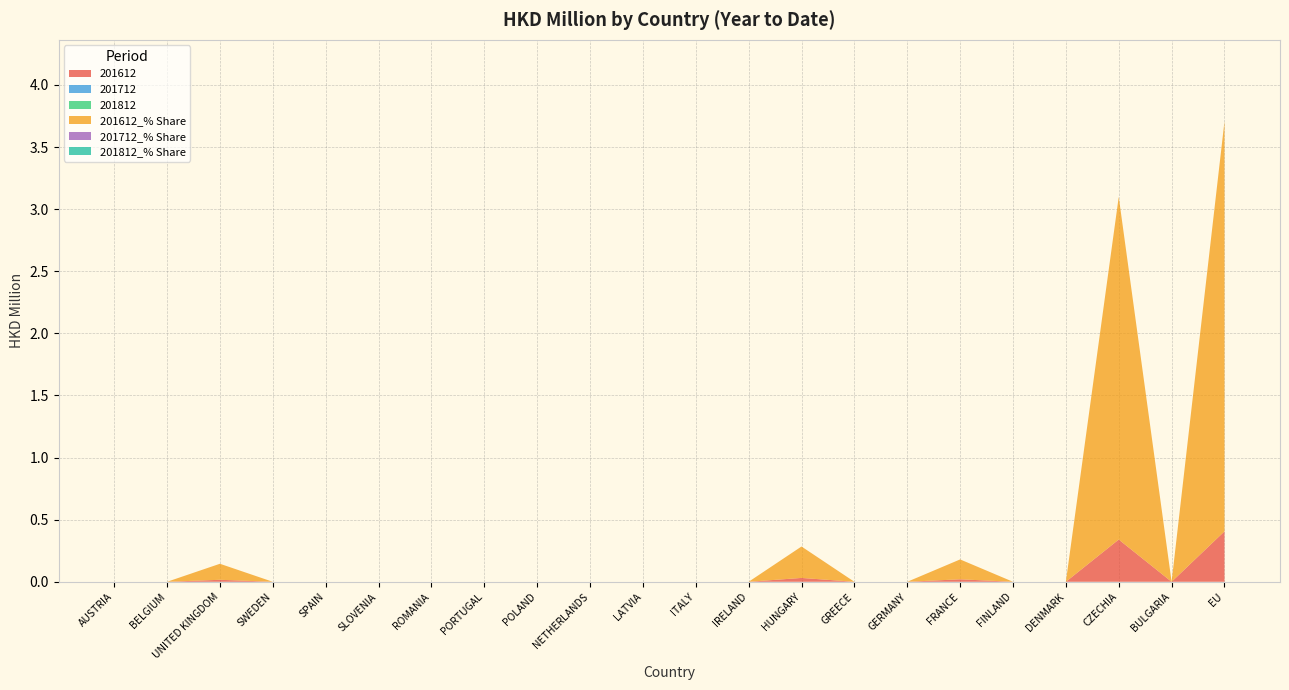

Reading left to right, what are all the values shown in this chart?

201612: AUSTRIA=0.0	BELGIUM=0.0	UNITED KINGDOM=0.0	SWEDEN=0.0	SPAIN=0.0	SLOVENIA=0.0	ROMANIA=0.0	PORTUGAL=0.0	POLAND=0.0	NETHERLANDS=0.0	LATVIA=0.0	ITALY=0.0	IRELAND=0.0	HUNGARY=0.0	GREECE=0.0	GERMANY=0.0	FRANCE=0.0	FINLAND=0.0	DENMARK=0.0	CZECHIA=0.3	BULGARIA=0.0	EU=0.4
201712: AUSTRIA=0.0	BELGIUM=0.0	UNITED KINGDOM=0.0	SWEDEN=0.0	SPAIN=0.0	SLOVENIA=0.0	ROMANIA=0.0	PORTUGAL=0.0	POLAND=0.0	NETHERLANDS=0.0	LATVIA=0.0	ITALY=0.0	IRELAND=0.0	HUNGARY=0.0	GREECE=0.0	GERMANY=0.0	FRANCE=0.0	FINLAND=0.0	DENMARK=0.0	CZECHIA=0.0	BULGARIA=0.0	EU=0.0
201812: AUSTRIA=0.0	BELGIUM=0.0	UNITED KINGDOM=0.0	SWEDEN=0.0	SPAIN=0.0	SLOVENIA=0.0	ROMANIA=0.0	PORTUGAL=0.0	POLAND=0.0	NETHERLANDS=0.0	LATVIA=0.0	ITALY=0.0	IRELAND=0.0	HUNGARY=0.0	GREECE=0.0	GERMANY=0.0	FRANCE=0.0	FINLAND=0.0	DENMARK=0.0	CZECHIA=0.0	BULGARIA=0.0	EU=0.0
201612_% Share: AUSTRIA=0.0	BELGIUM=0.0	UNITED KINGDOM=0.1	SWEDEN=0.0	SPAIN=0.0	SLOVENIA=0.0	ROMANIA=0.0	PORTUGAL=0.0	POLAND=0.0	NETHERLANDS=0.0	LATVIA=0.0	ITALY=0.0	IRELAND=0.0	HUNGARY=0.3	GREECE=0.0	GERMANY=0.0	FRANCE=0.2	FINLAND=0.0	DENMARK=0.0	CZECHIA=2.8	BULGARIA=0.0	EU=3.3
201712_% Share: AUSTRIA=0.0	BELGIUM=0.0	UNITED KINGDOM=0.0	SWEDEN=0.0	SPAIN=0.0	SLOVENIA=0.0	ROMANIA=0.0	PORTUGAL=0.0	POLAND=0.0	NETHERLANDS=0.0	LATVIA=0.0	ITALY=0.0	IRELAND=0.0	HUNGARY=0.0	GREECE=0.0	GERMANY=0.0	FRANCE=0.0	FINLAND=0.0	DENMARK=0.0	CZECHIA=0.0	BULGARIA=0.0	EU=0.0
201812_% Share: AUSTRIA=0.0	BELGIUM=0.0	UNITED KINGDOM=0.0	SWEDEN=0.0	SPAIN=0.0	SLOVENIA=0.0	ROMANIA=0.0	PORTUGAL=0.0	POLAND=0.0	NETHERLANDS=0.0	LATVIA=0.0	ITALY=0.0	IRELAND=0.0	HUNGARY=0.0	GREECE=0.0	GERMANY=0.0	FRANCE=0.0	FINLAND=0.0	DENMARK=0.0	CZECHIA=0.0	BULGARIA=0.0	EU=0.0